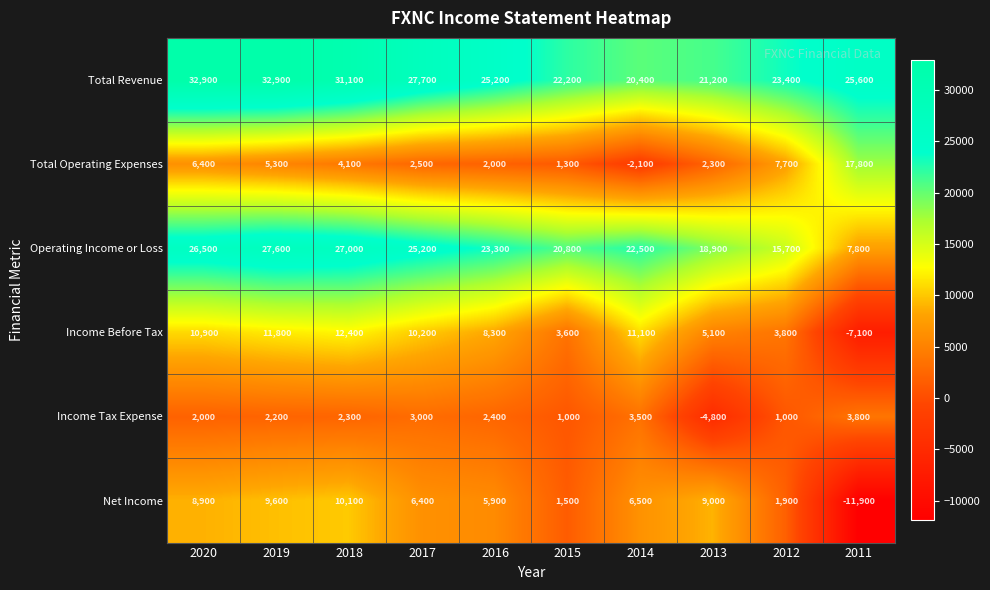

The value of Income Before Tax at 2014 is 11100. True or false?

True